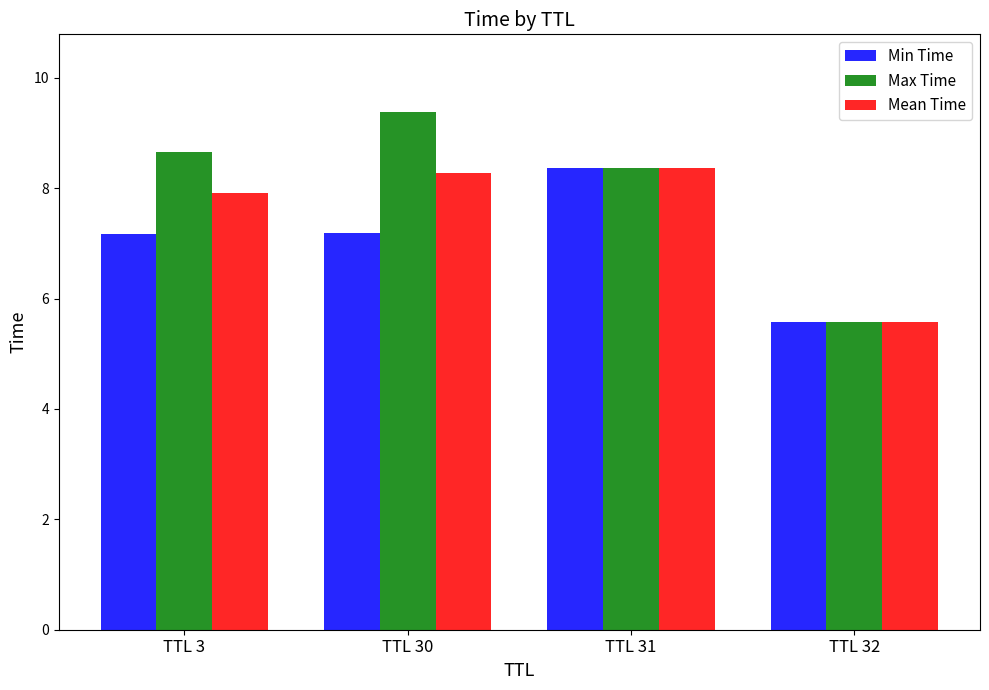

What is the sum of the Mean Time values at TTL 32 and TTL 31?

13.9